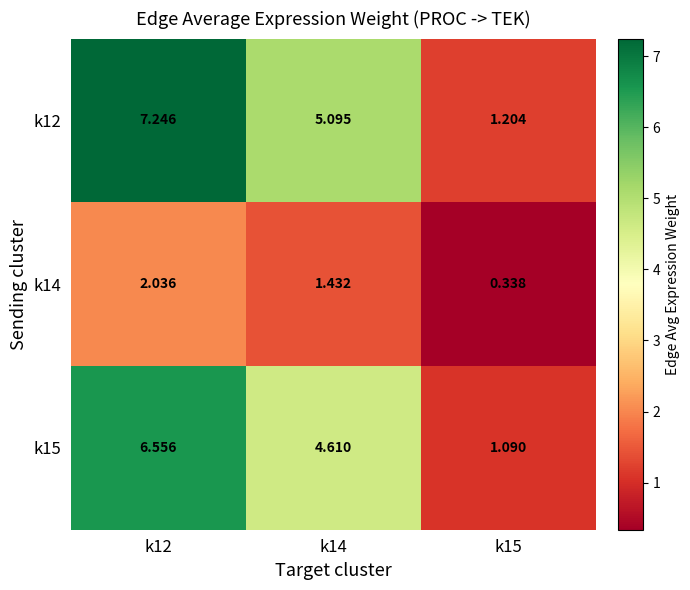

Which series has the largest range (max minus min)?

k12